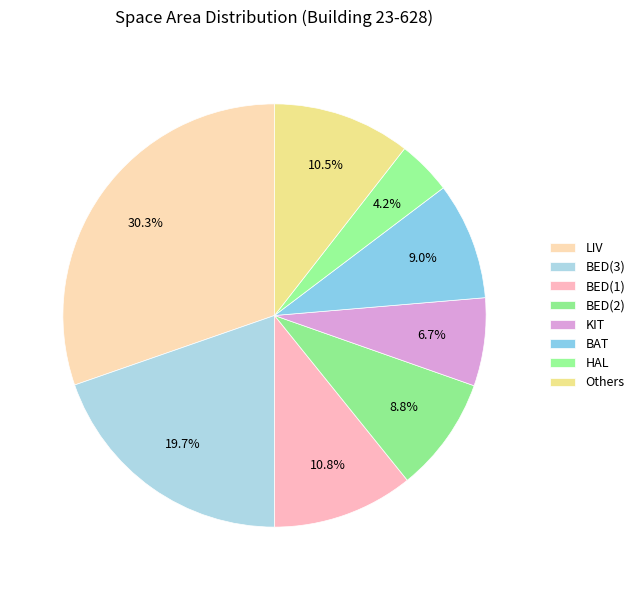

How many segments does this pie chart have?

8